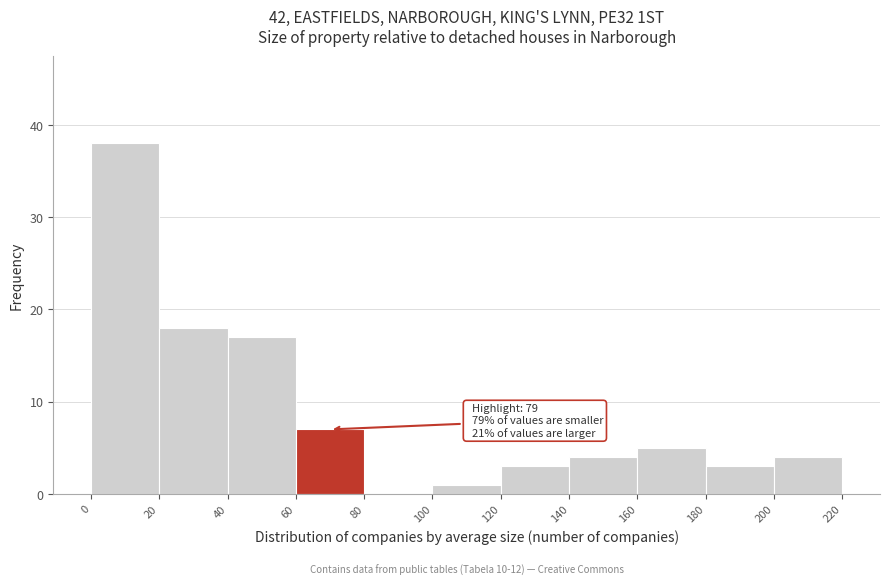

Which range on the x-axis has the tallest bar?

0 to 20